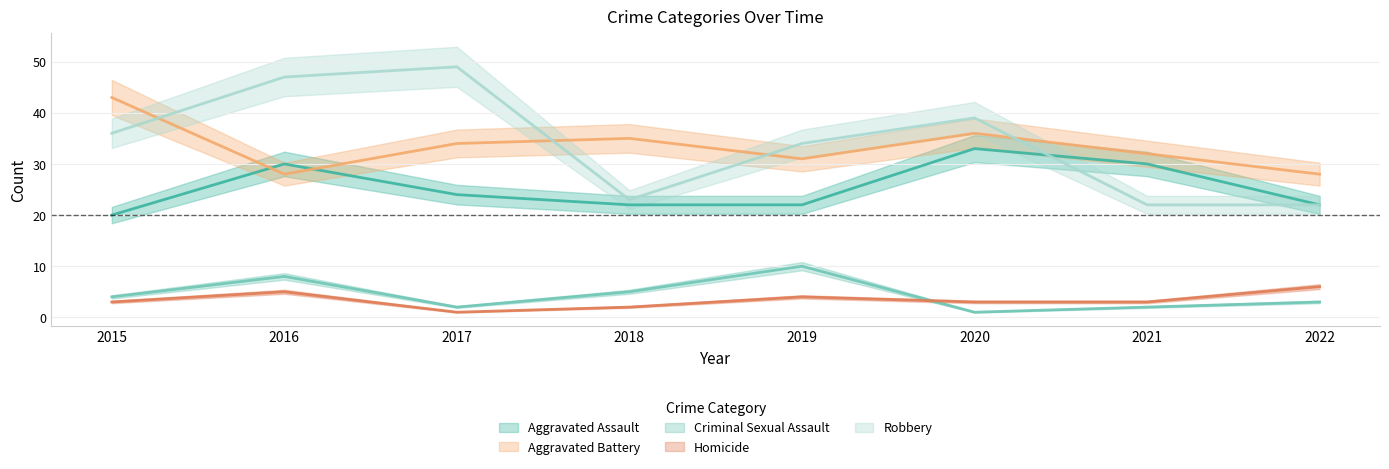

The Aggravated Battery series shows 32 at 2021. True or false?

True